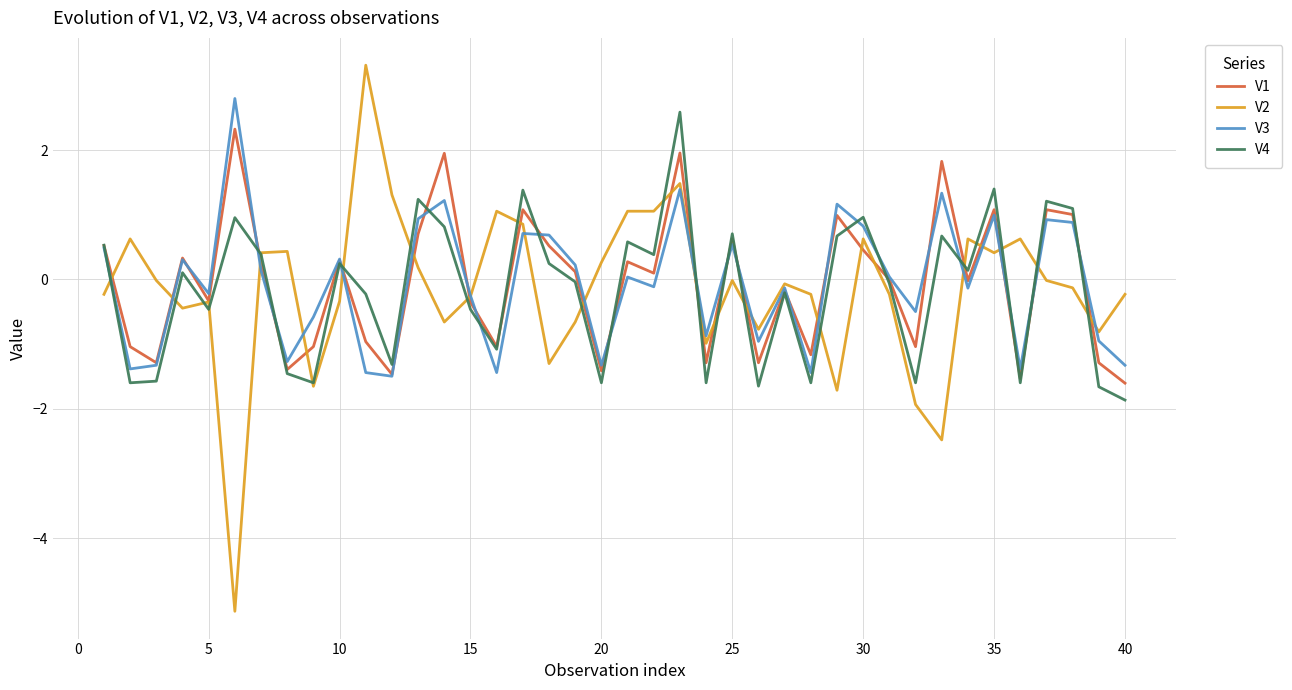

How many lines are shown in the chart?

4